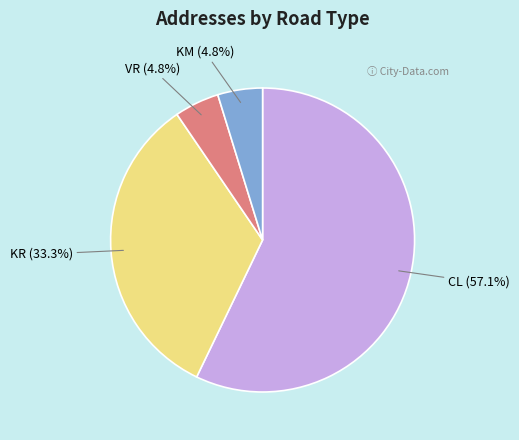

What is the largest slice in the pie chart?

CL